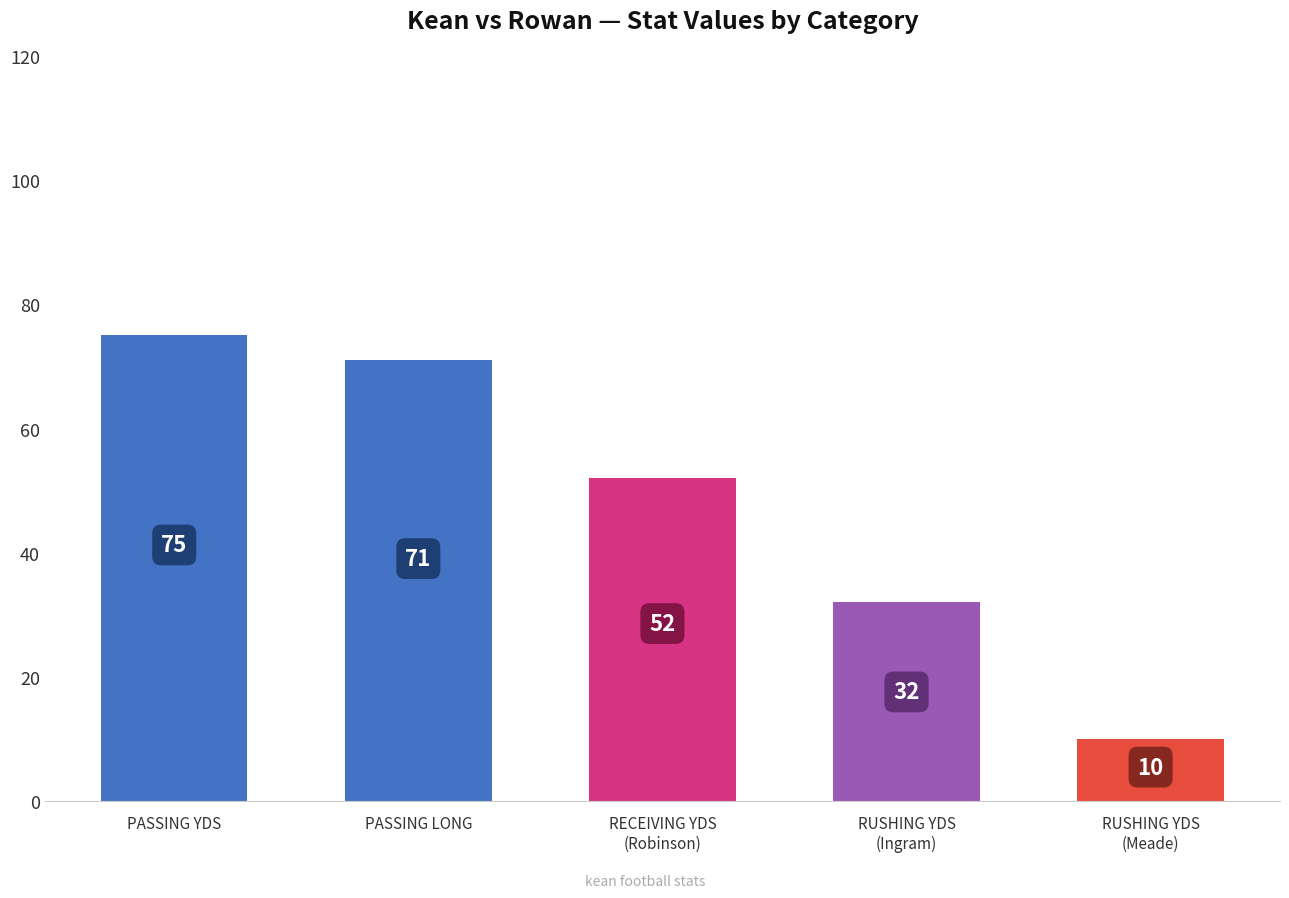

What is the label of the 1st bar from the right?

RUSHING YDS
(Meade)